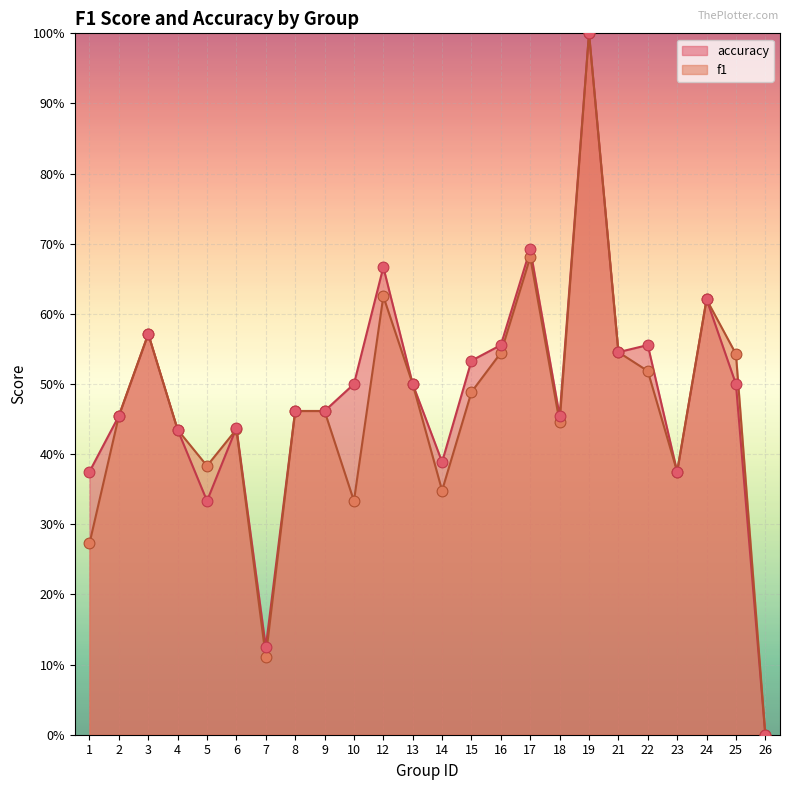

Which series contains the lowest Y value?

f1